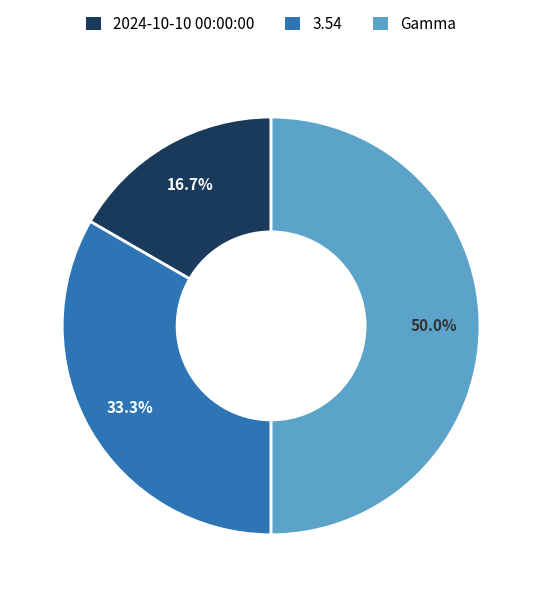

To the nearest percent, what percentage of the pie is 2024-10-10 00:00:00?

17%